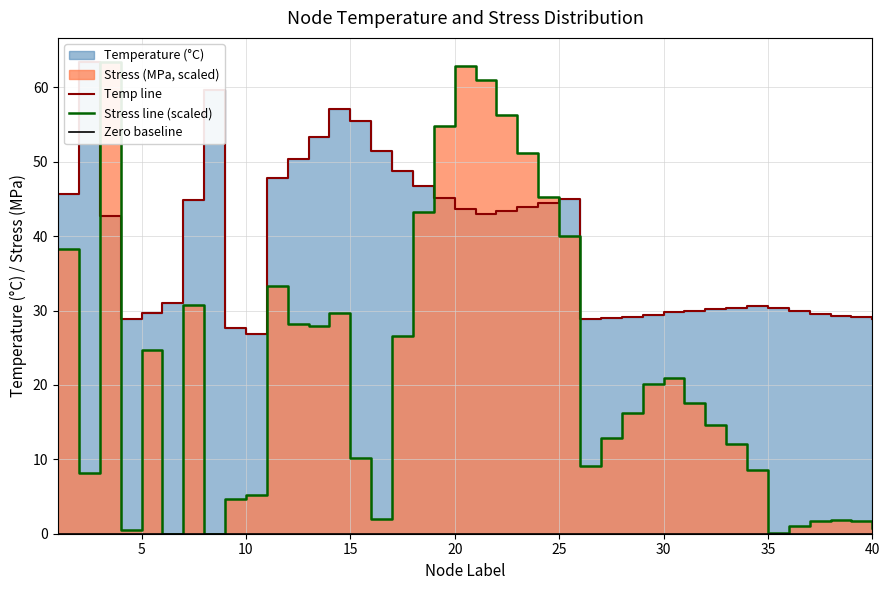

What is the lowest value of the Temperature series?

26.9